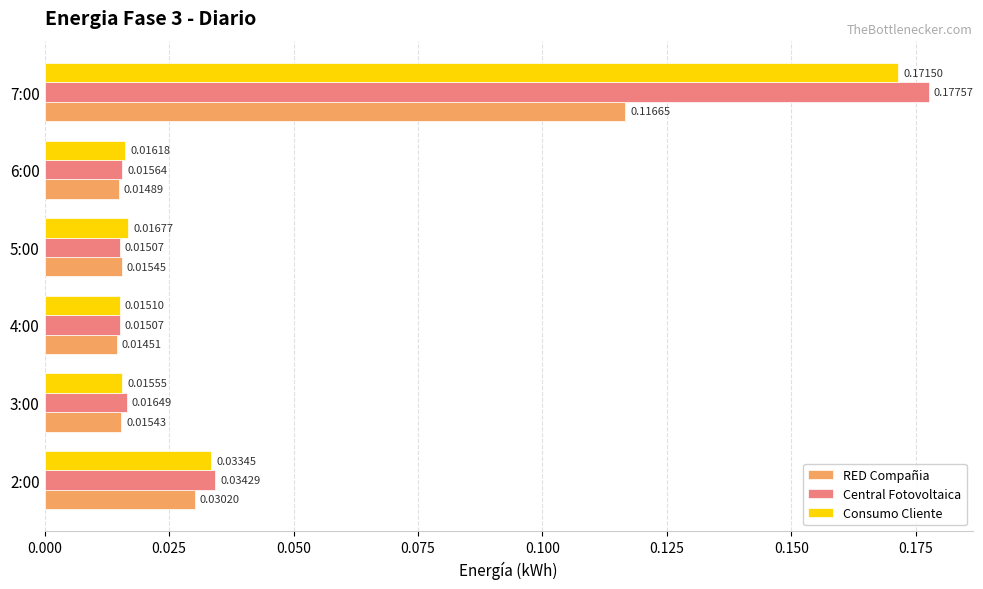

Which series has the largest range (max minus min)?

Central Fotovoltaica